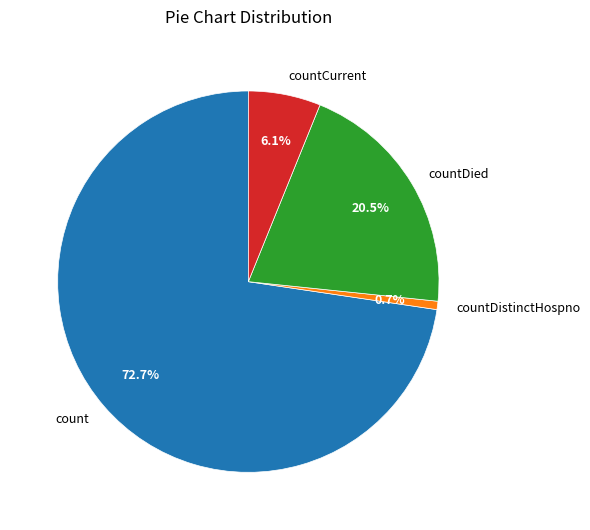

To the nearest percent, what percentage of the pie is countCurrent?

6%